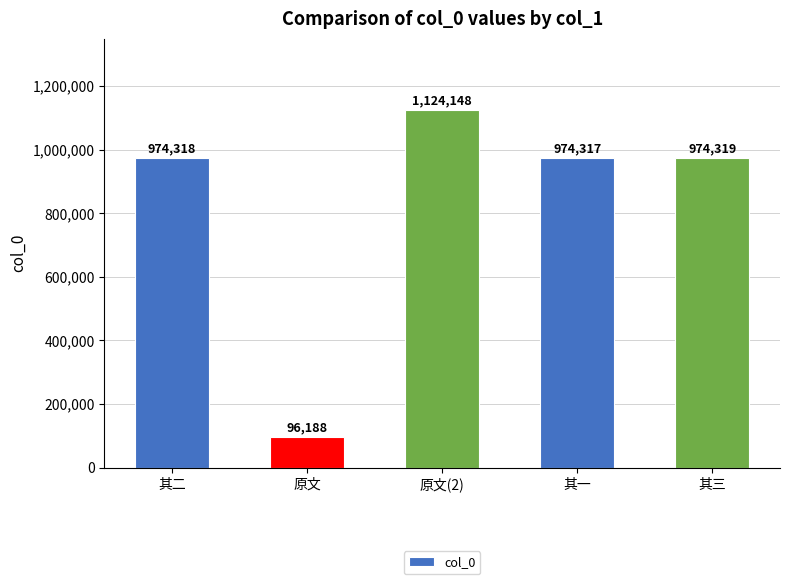

What is the smallest value displayed?

96188